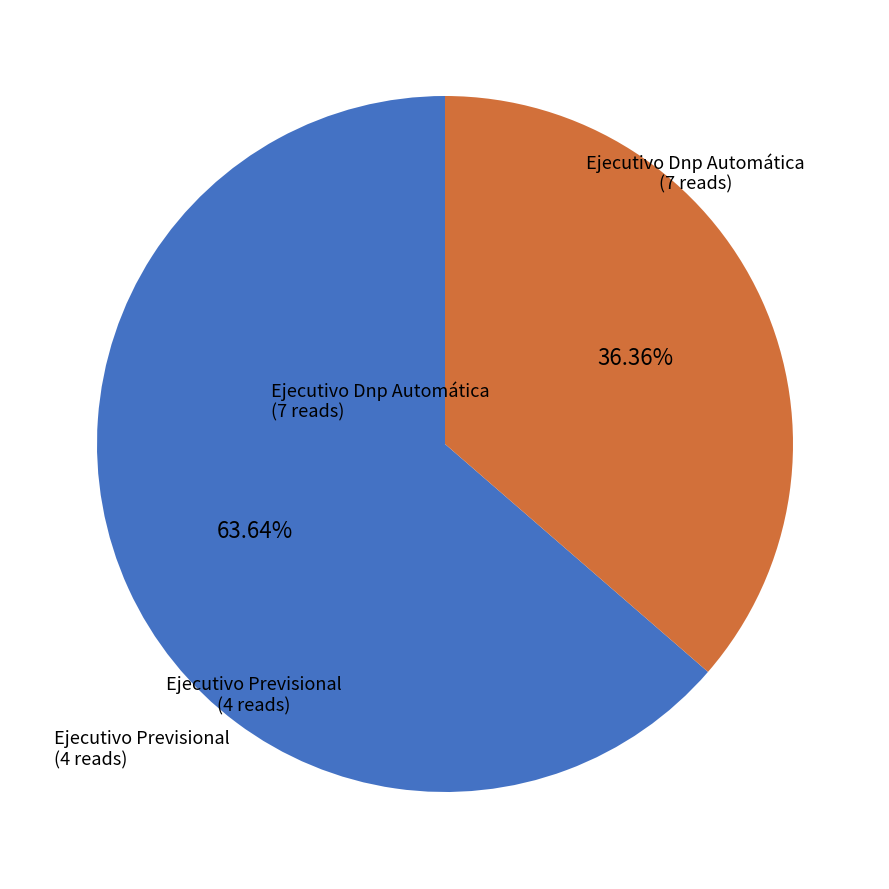

Count the number of slices in the pie.

2